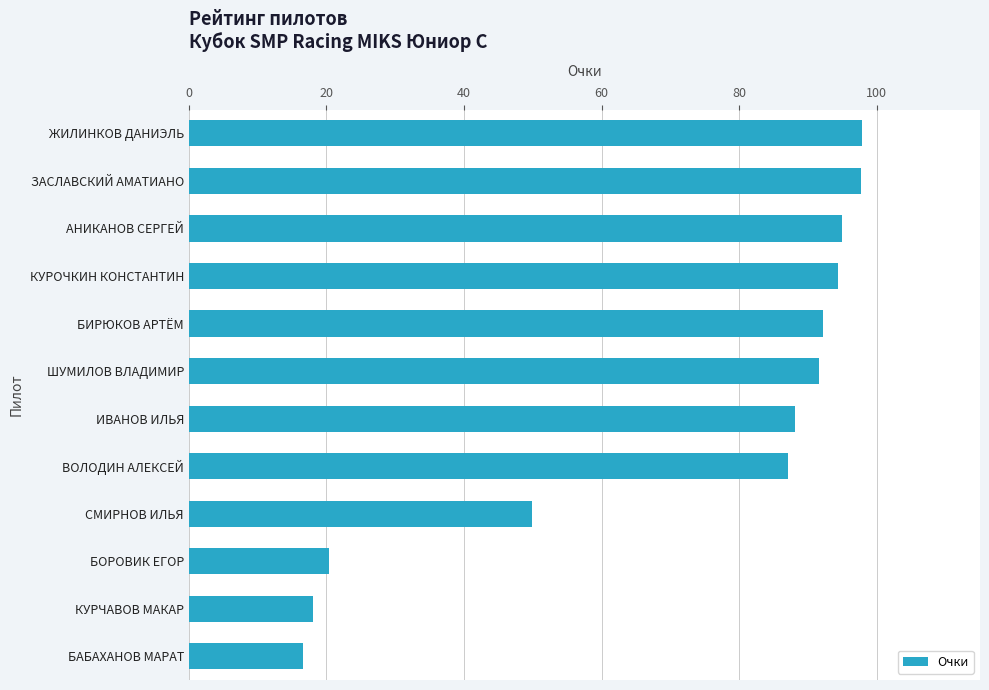

What position from the top is СМИРНОВ ИЛЬЯ?

9